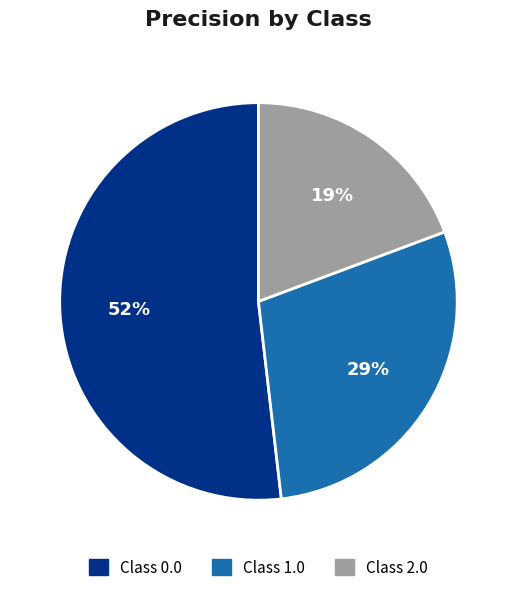

Which slice represents more than half of the pie?

Class 0.0